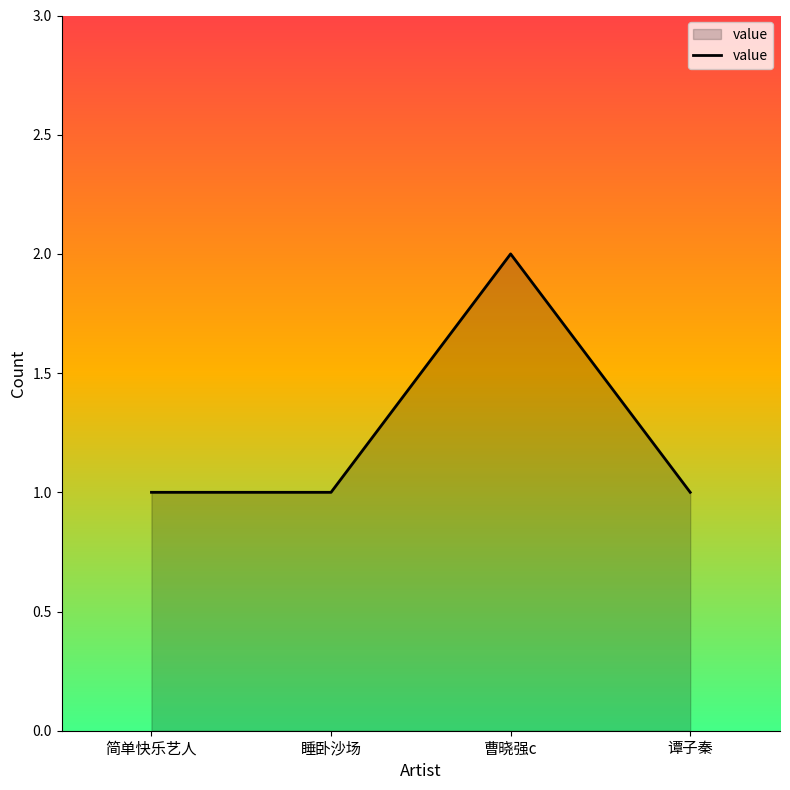

Where is the first local maximum?

曹晓强c